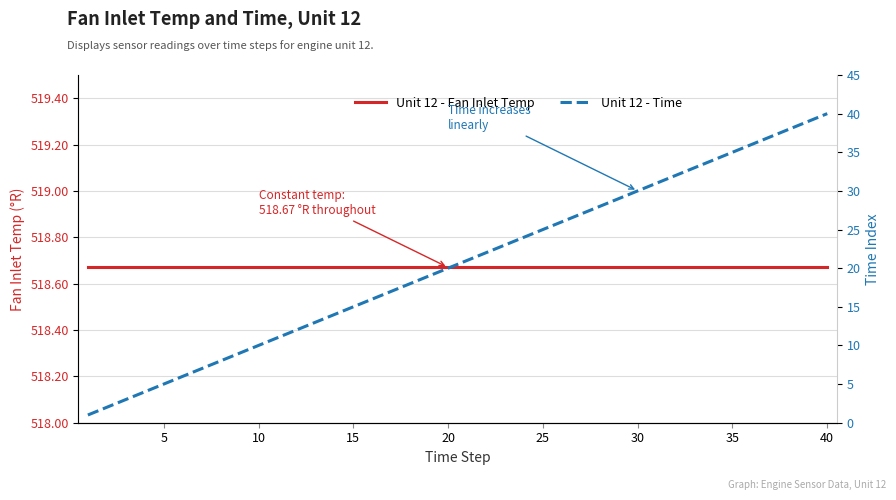

What is the value of the Unit 12 - Fan Inlet Temp point at the 40th from the left?

518.7